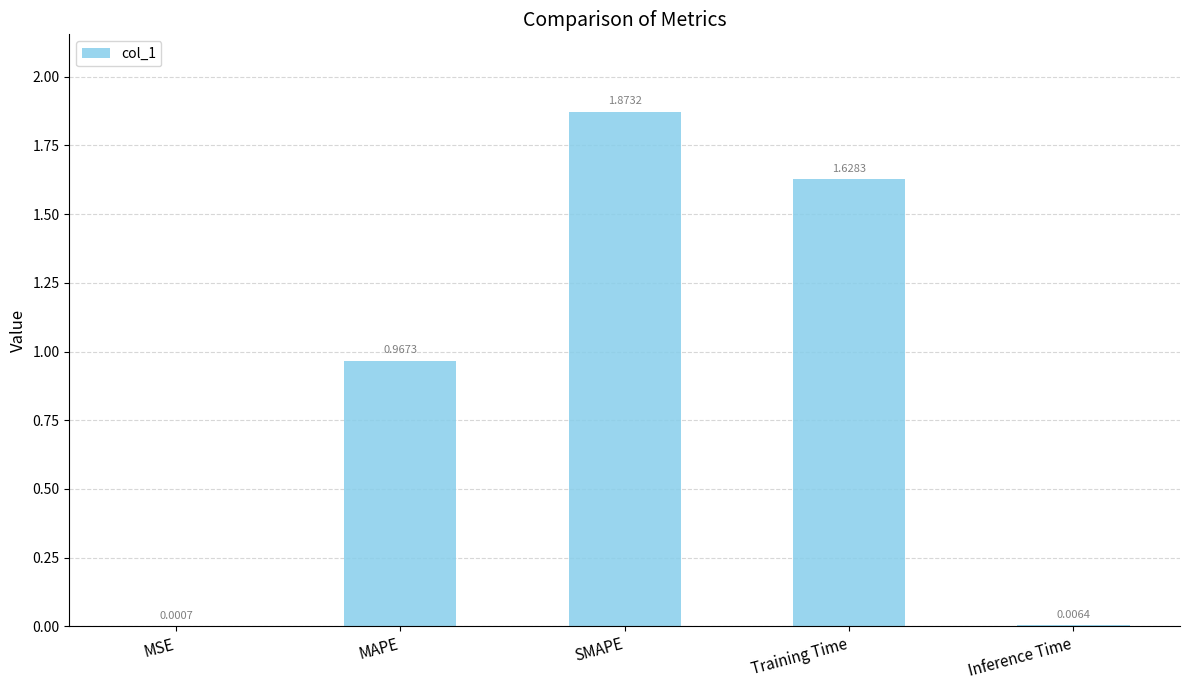

What is the sum of all values?

4.5